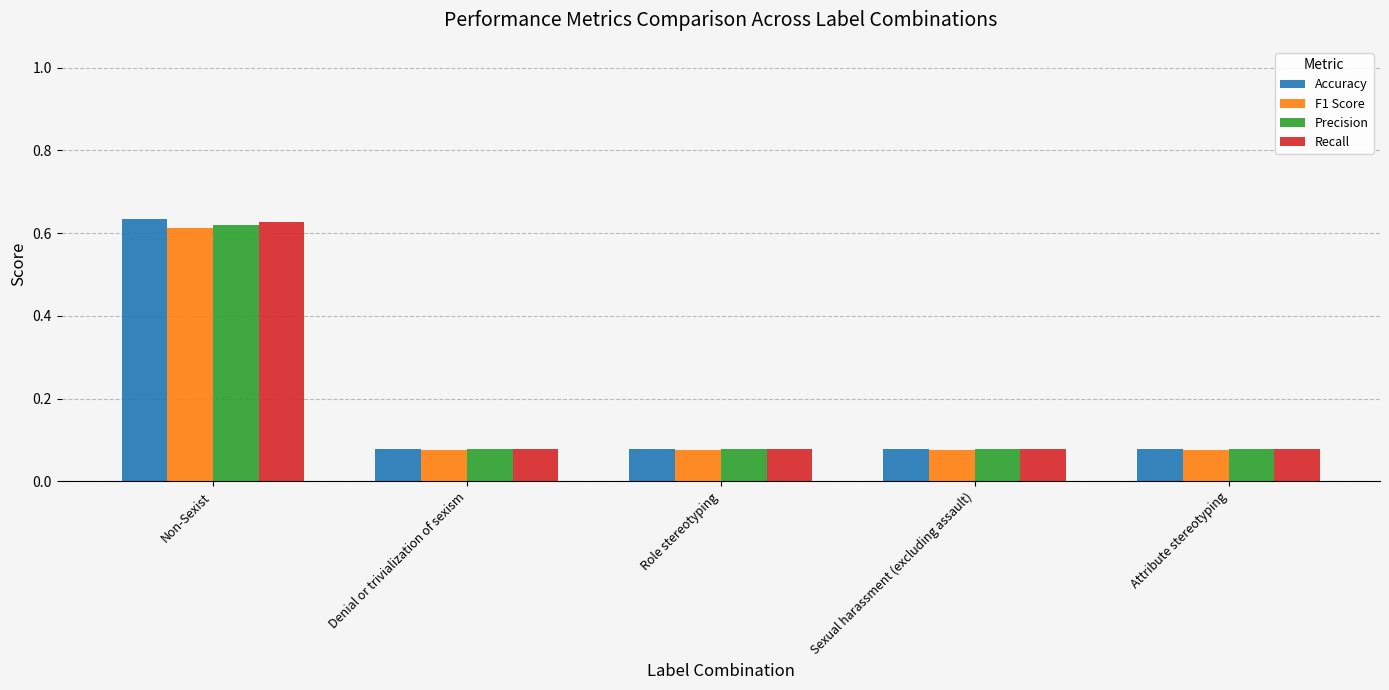

At how many categories does at least one series exceed 0?

5